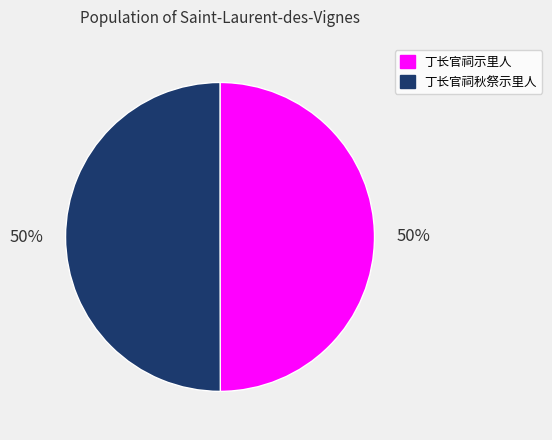

Is it true that 丁长官祠示里人 is 50% of the pie?

True